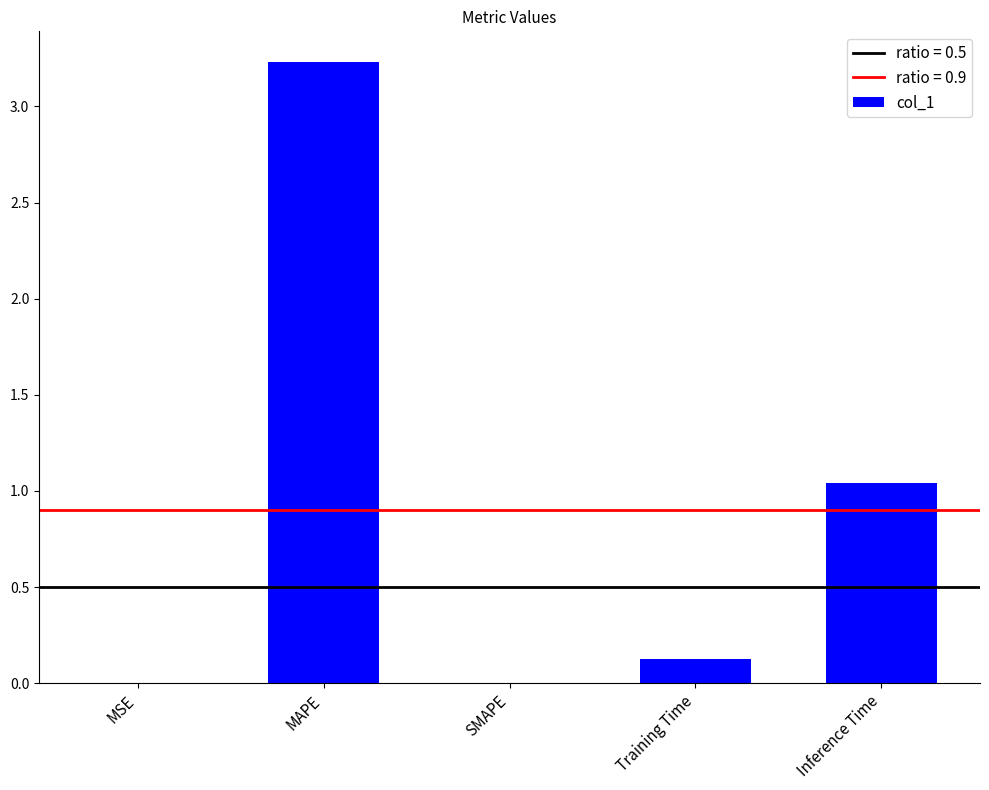

Count the number of categories in the chart.

5